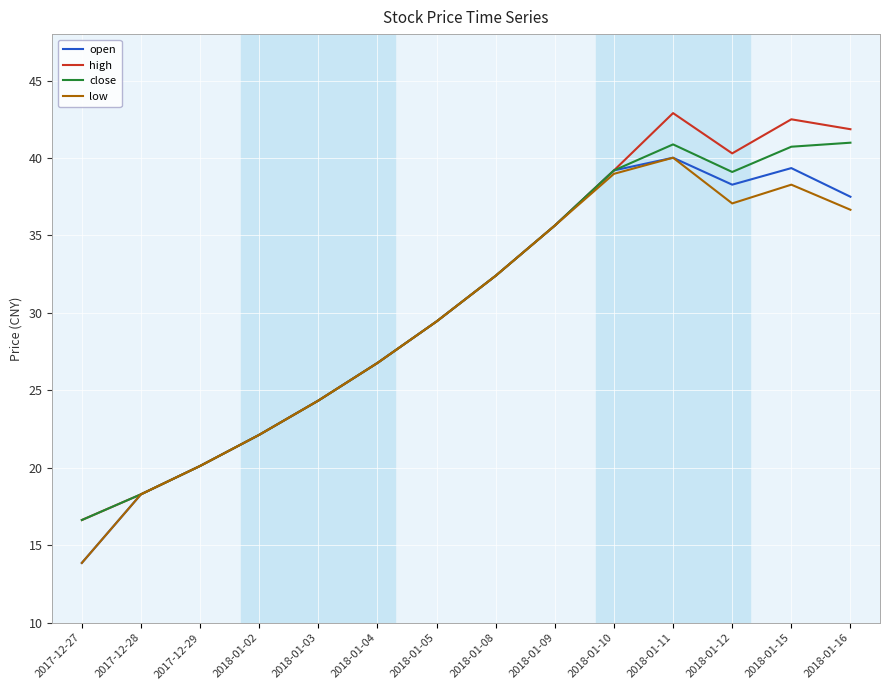

Rank the series by their average value, from highest to lowest.

high, close, open, low